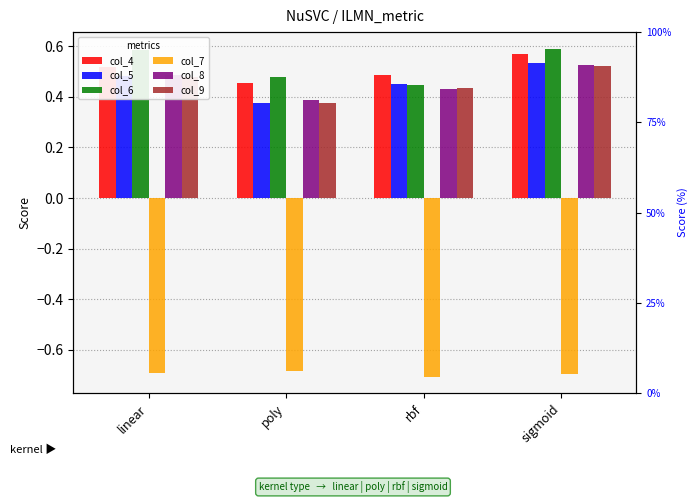

Reading left to right, list all the values displayed in this chart.

col_4: 0.5	0.5	0.5	0.6
col_5: 0.5	0.4	0.5	0.5
col_6: 0.6	0.5	0.4	0.6
col_7: -0.7	-0.7	-0.7	-0.7
col_8: 0.5	0.4	0.4	0.5
col_9: 0.5	0.4	0.4	0.5